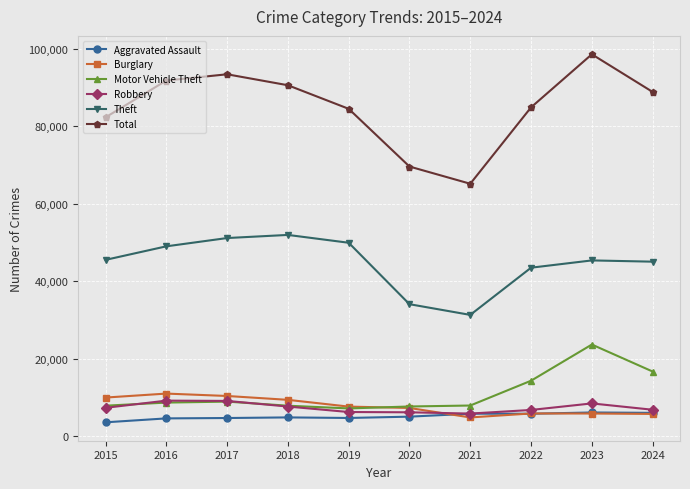

Is it true that Motor Vehicle Theft equals 32309 at 2023?

False